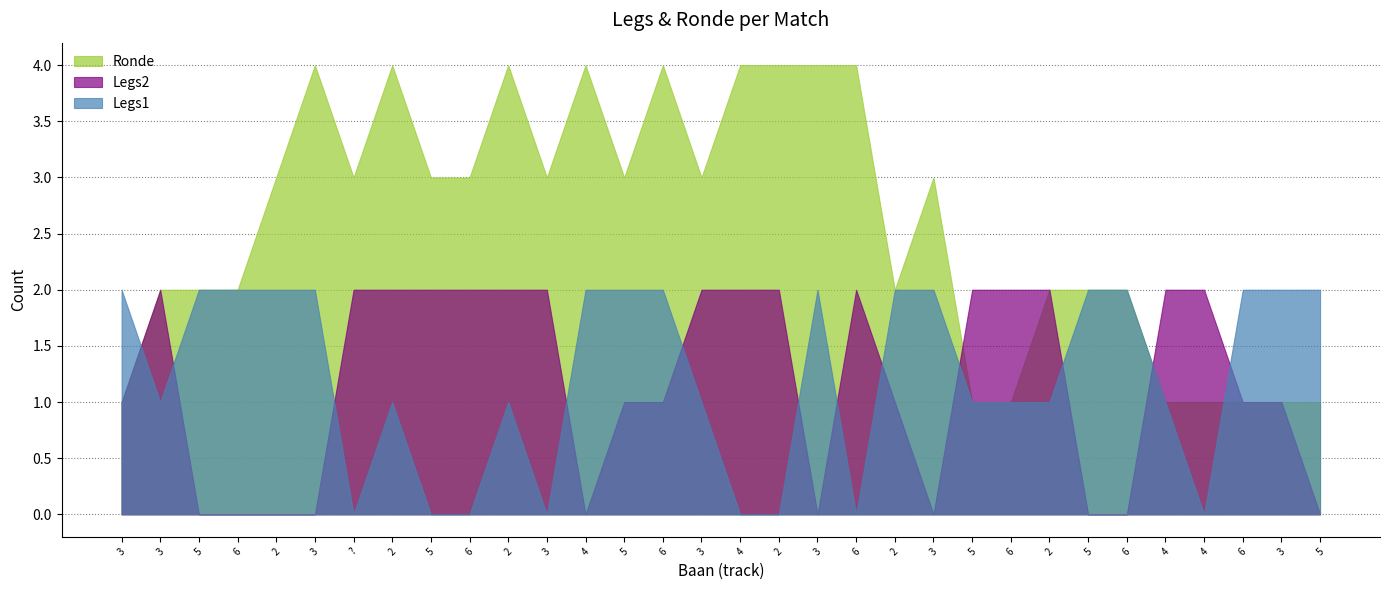

At which label is Legs2 closest to 1?

3